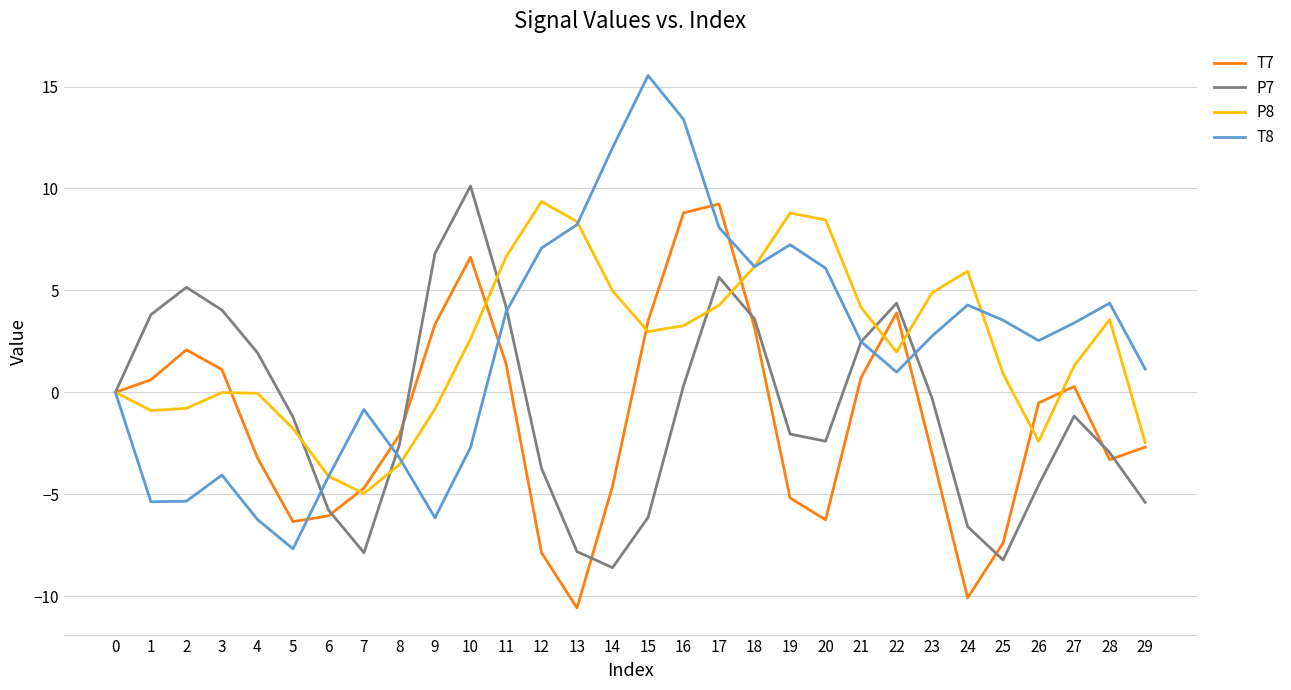

True or false: P7 has a value of -3.2 at 25.

False